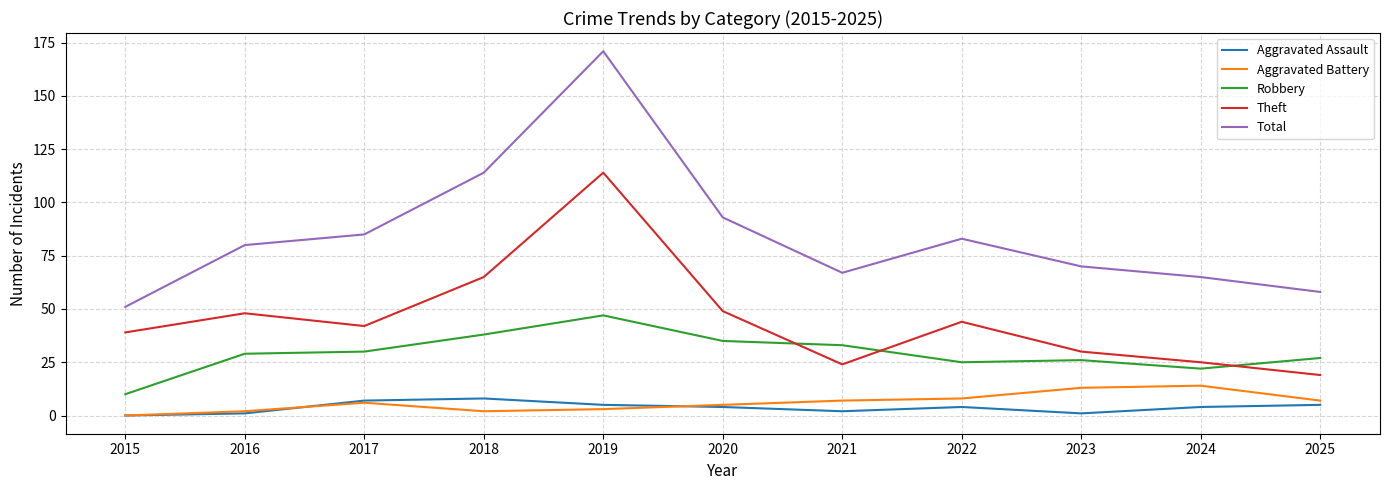

True or false: Aggravated Battery and Theft cross at least once.

False